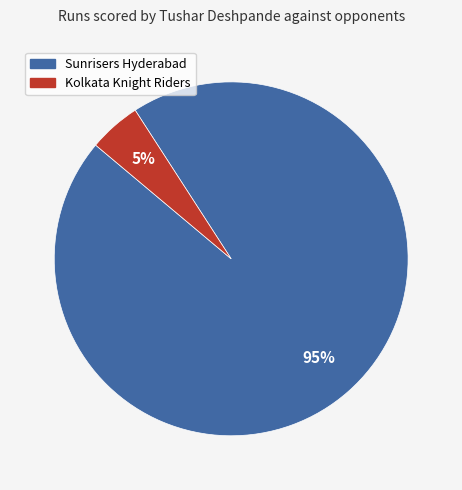

To the nearest percent, what percentage of the pie is Kolkata Knight Riders?

5%